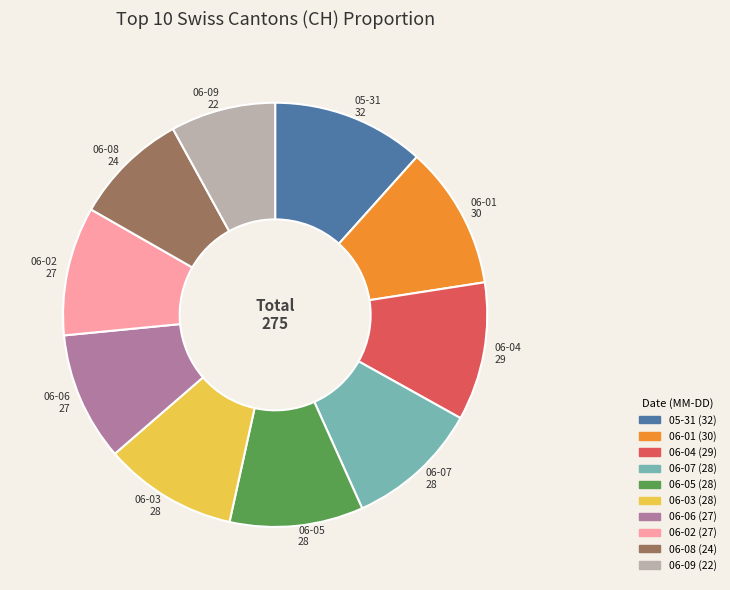

Does any single category account for the majority?

No